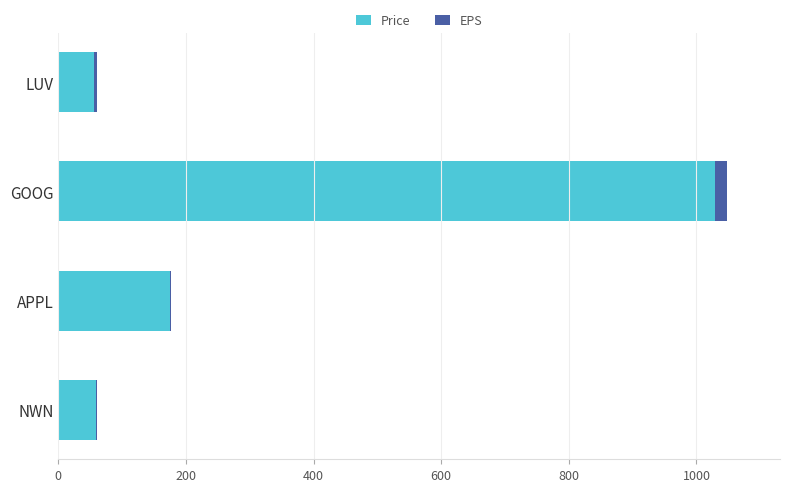

At which label is Price closest to 542?

APPL